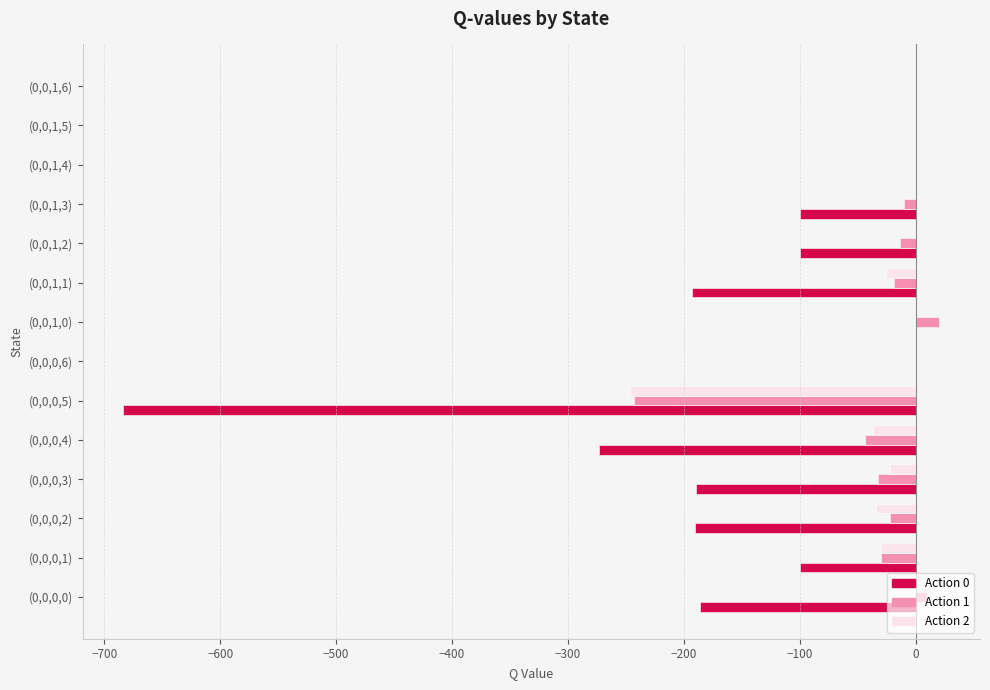

What is the sum of the Action 2 values at (0,0,0,4) and (0,0,0,6)?

-37.4